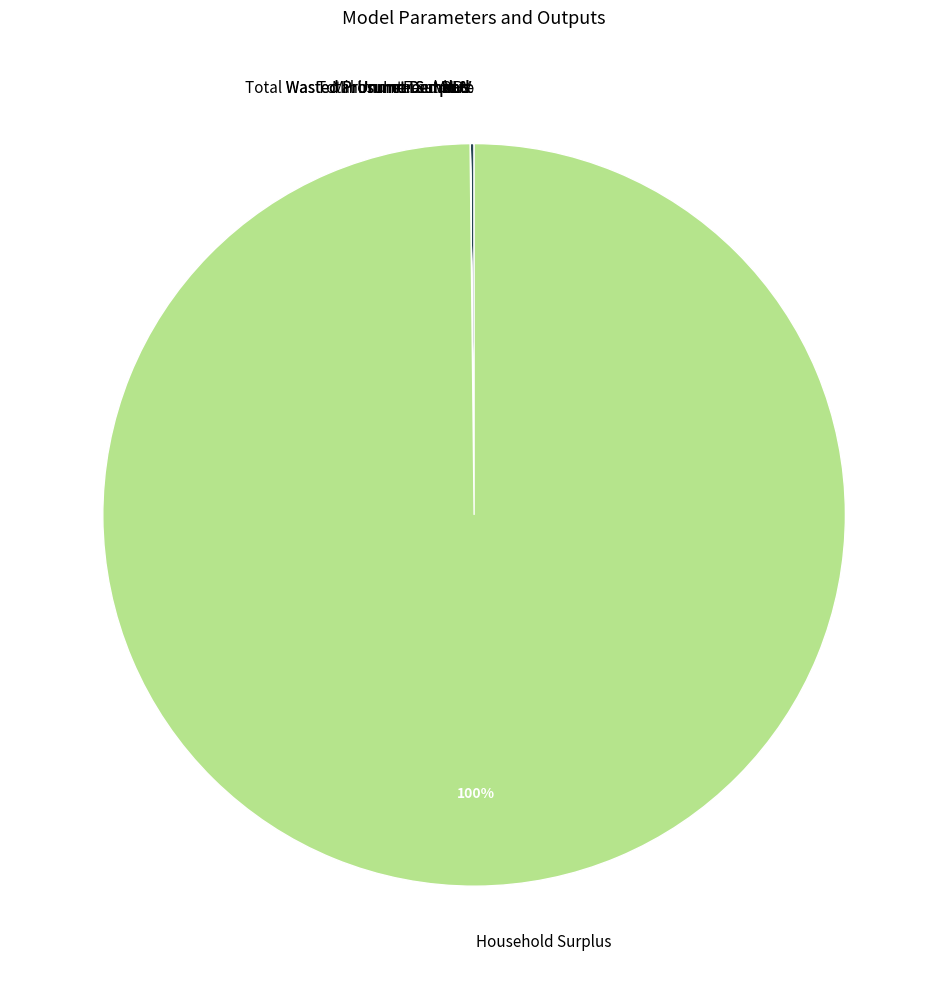

To the nearest percent, what is the difference between the largest and smallest slice percentages?

100%